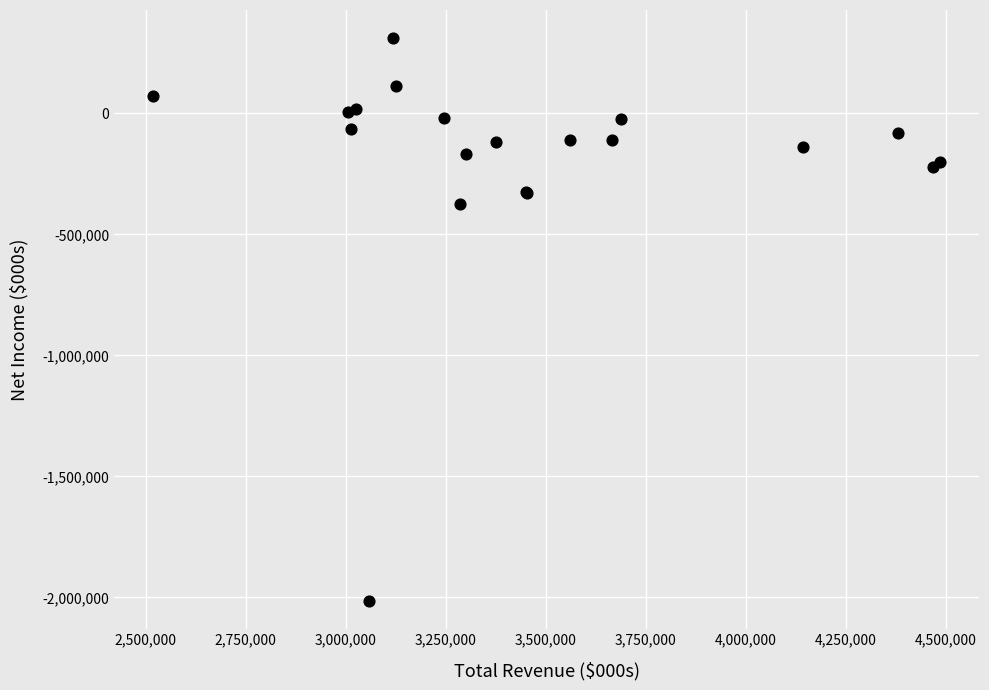

What Y value in the scatter plot is closest to -851000?

-373000